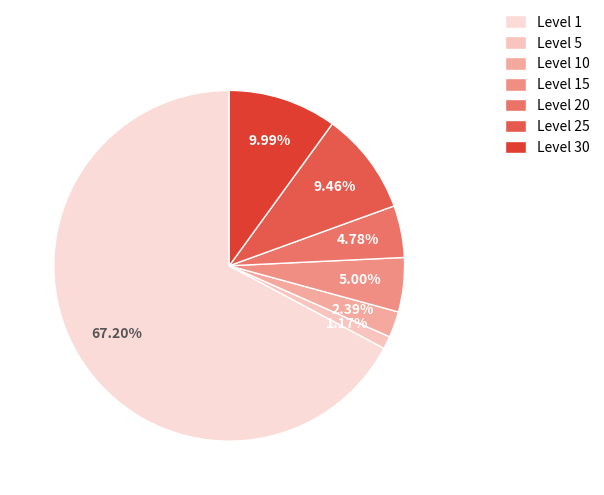

Which slice is the largest?

Level 1